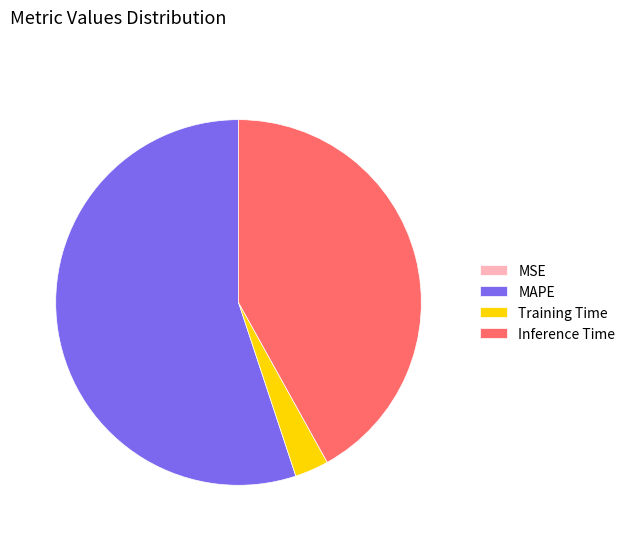

Is it true that MAPE is 55% of the pie?

True